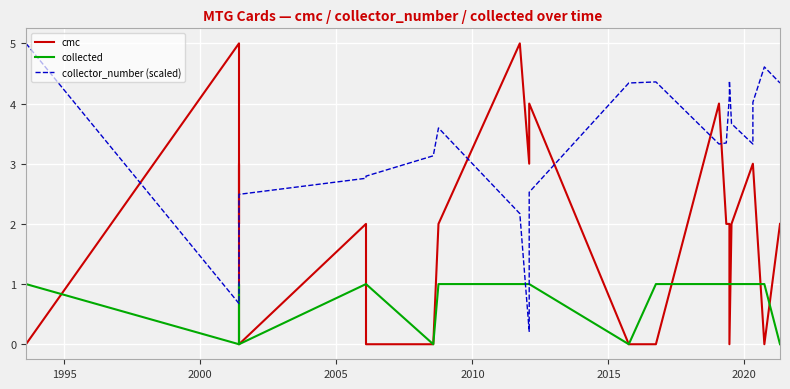

How many collected values are between 0 and 1?

23